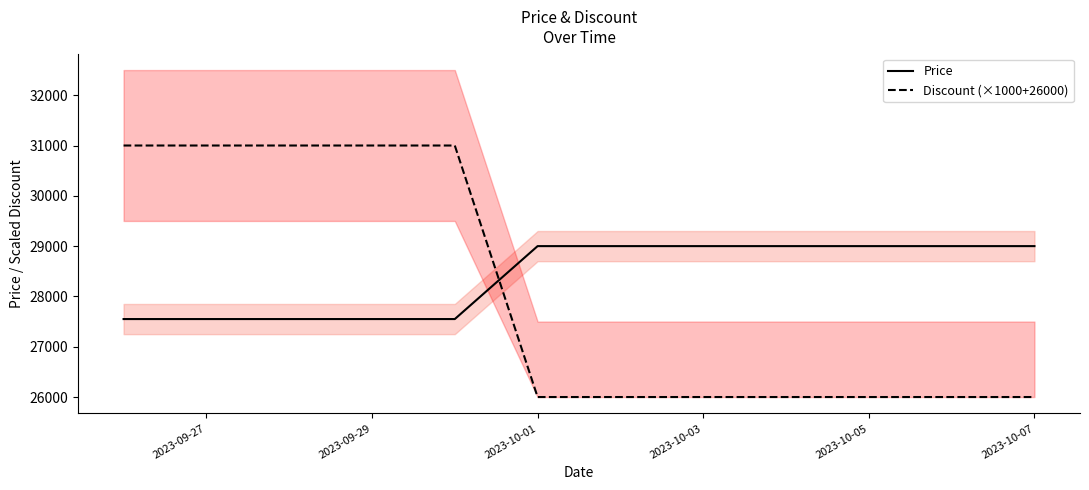

True or false: Price and Discount (×1000+26000) cross at least once.

True